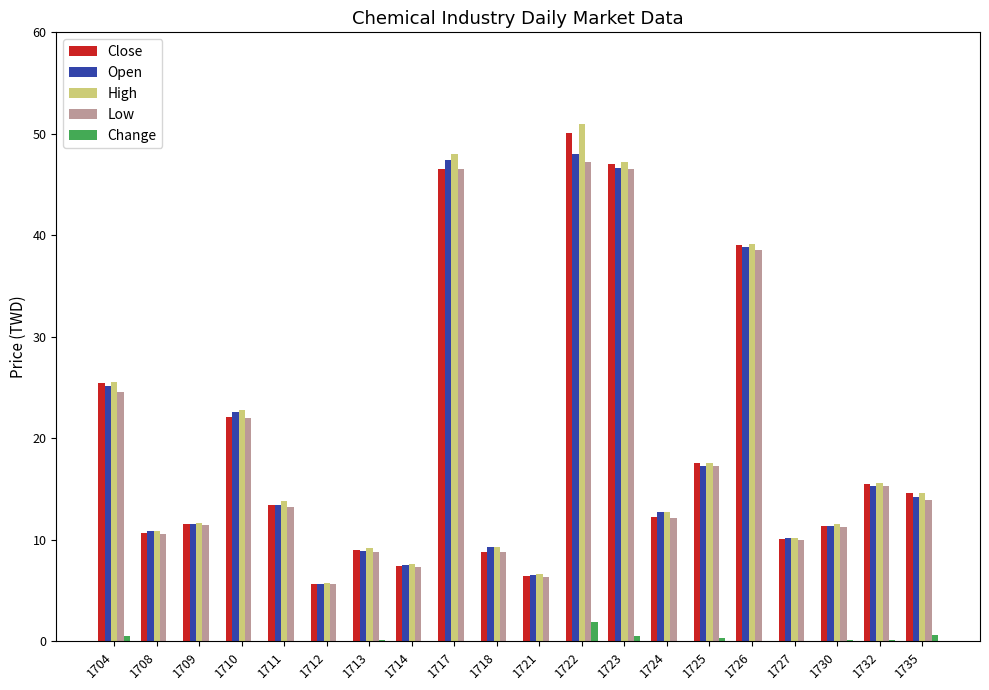

True or false: Open has a value of 31.0 at 1710.

False